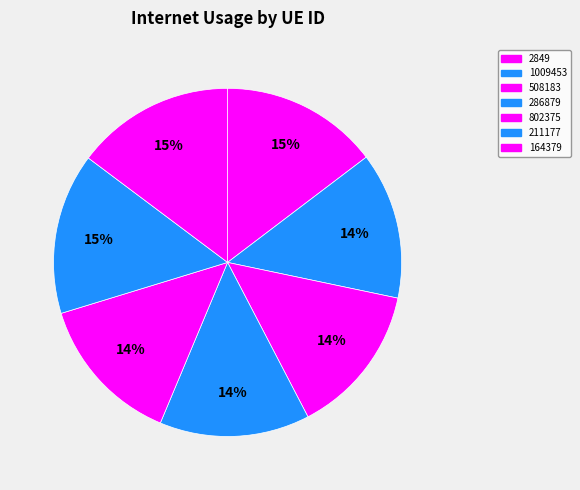

What is the smallest slice in the pie chart?

1009453